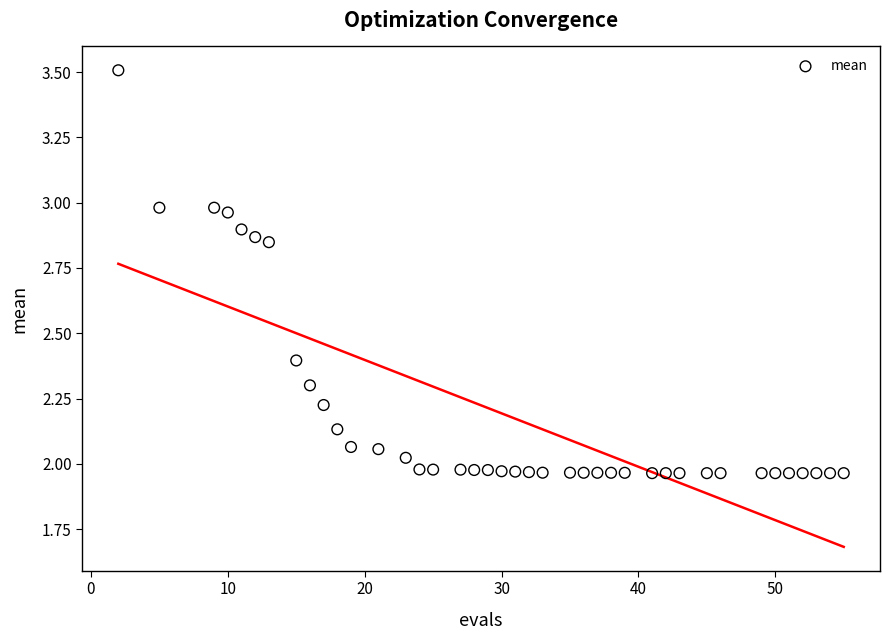

What is the range of X values (max minus min)?

53.0